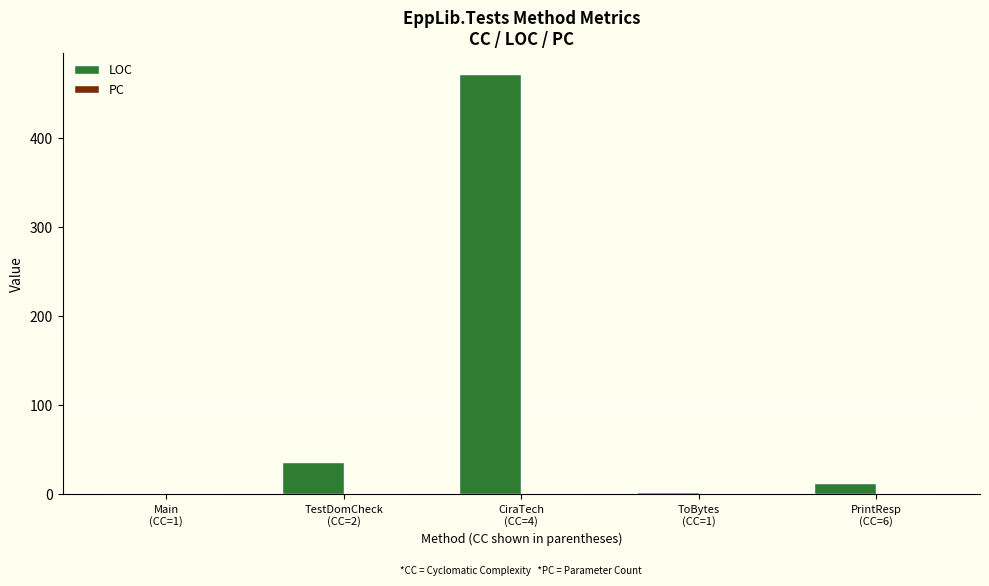

What is the sum of all LOC values?

526